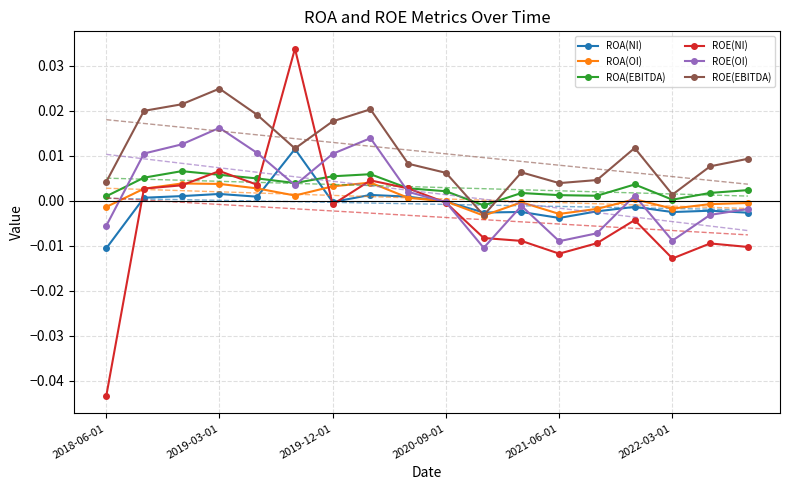

Rank the series at 14 from highest to lowest value.

ROE(EBITDA), ROA(EBITDA), ROE(OI), ROA(OI), ROA(NI), ROE(NI)